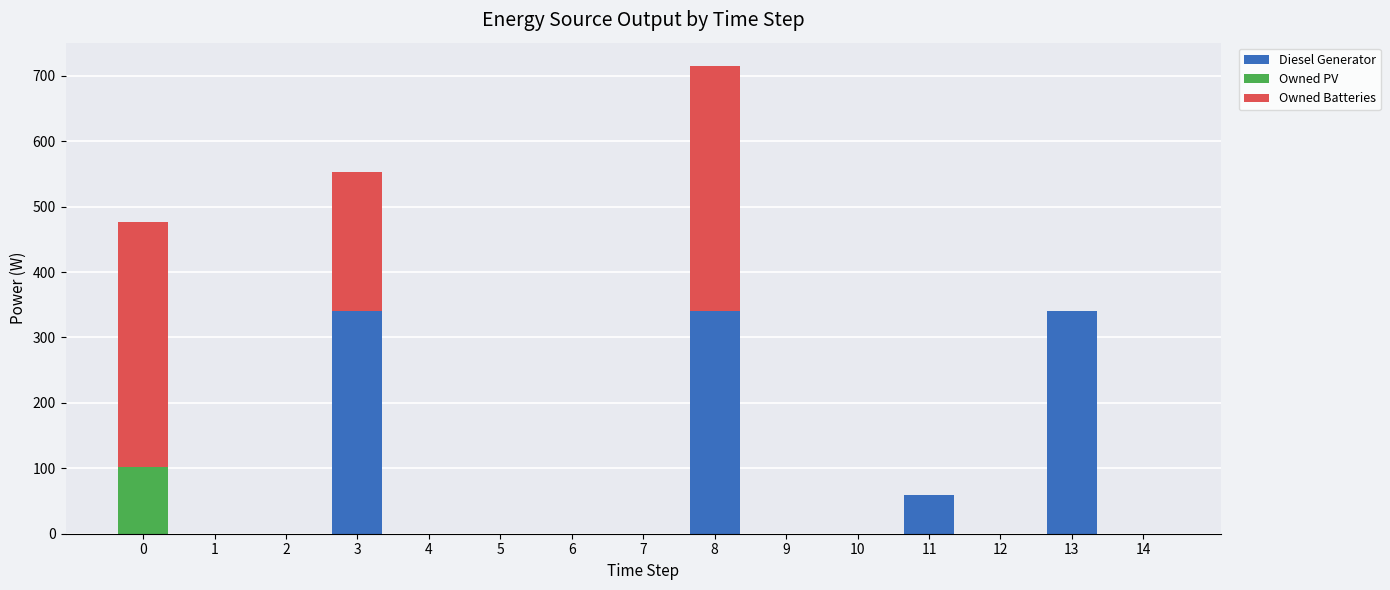

True or false: Diesel Generator has a value of 0 at 1.

True